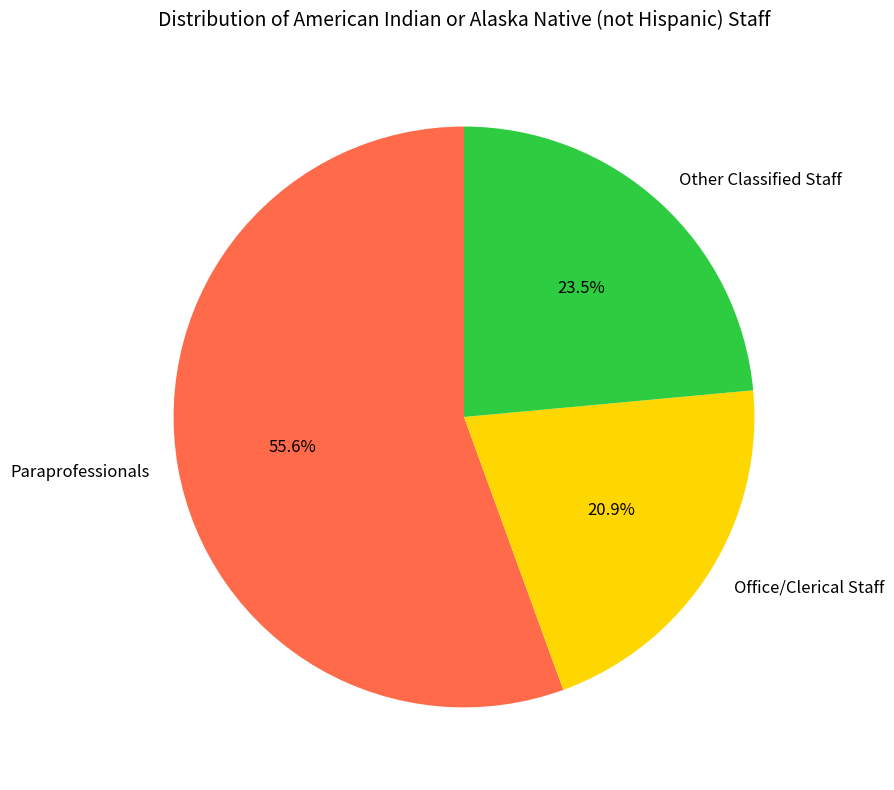

What percentage is the Office/Clerical Staff slice, to the nearest percent?

21%